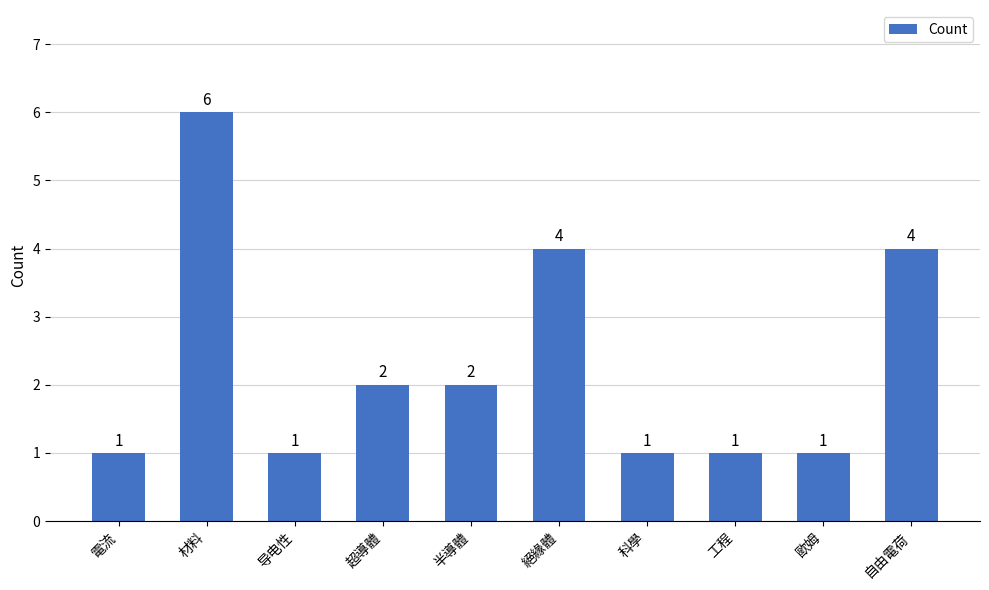

What is the smallest value displayed?

1